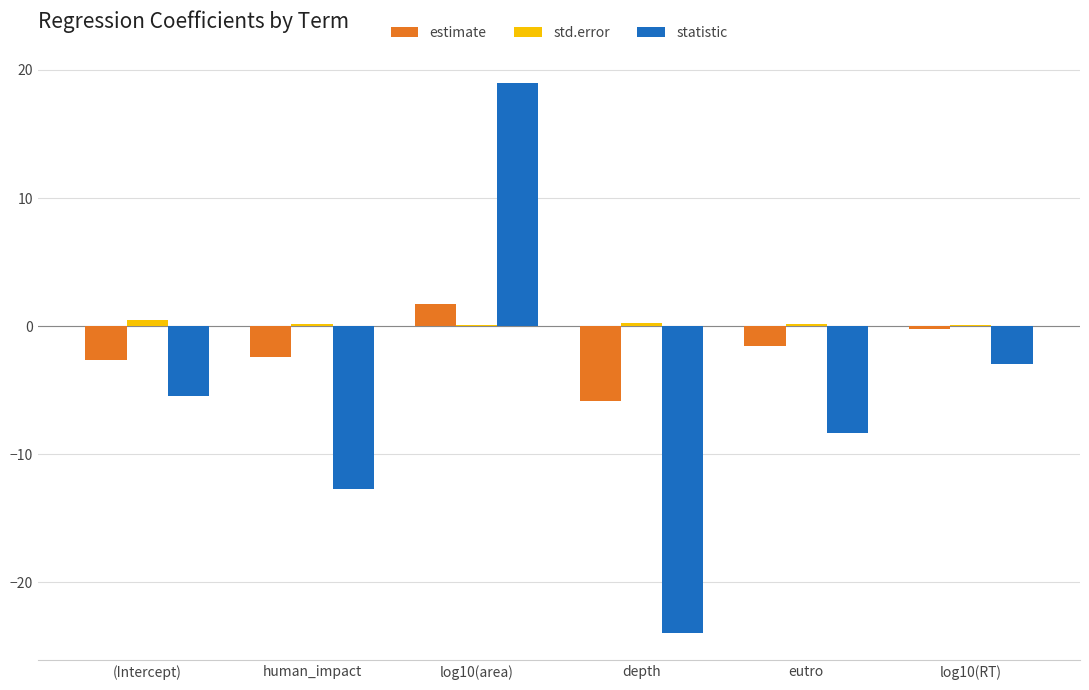

What is the sum of all std.error values?

1.3